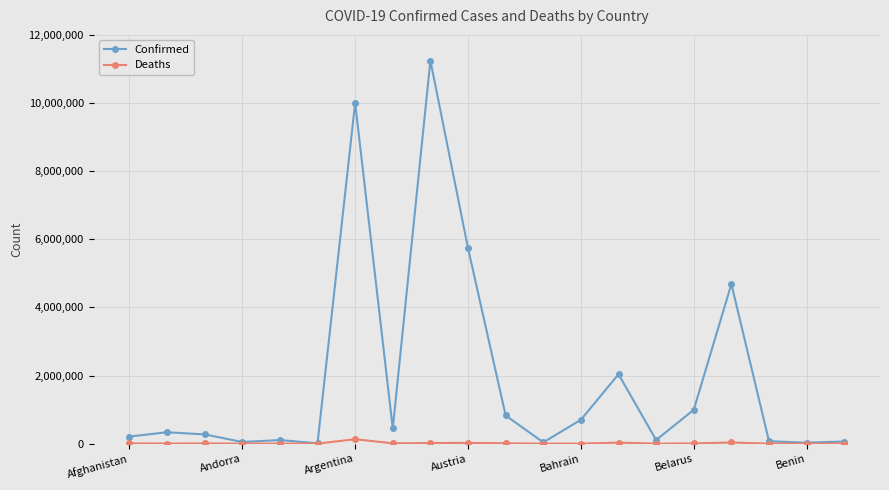

Rank the series by their average value, from lowest to highest.

Deaths, Confirmed